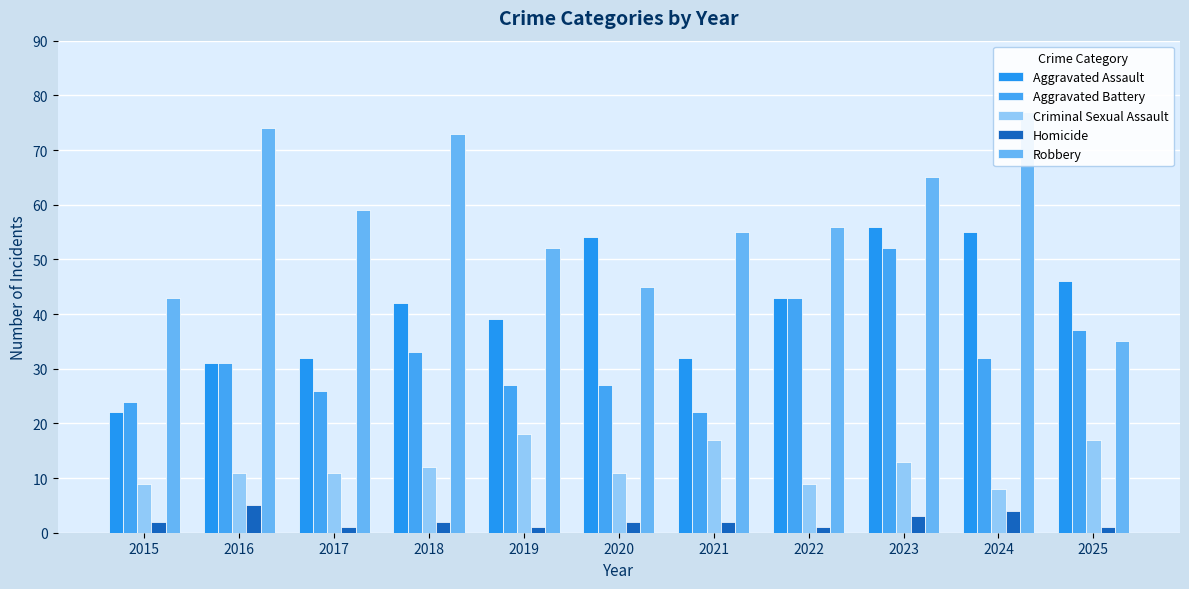

What is the spread (max minus min) of values at 2024?

73